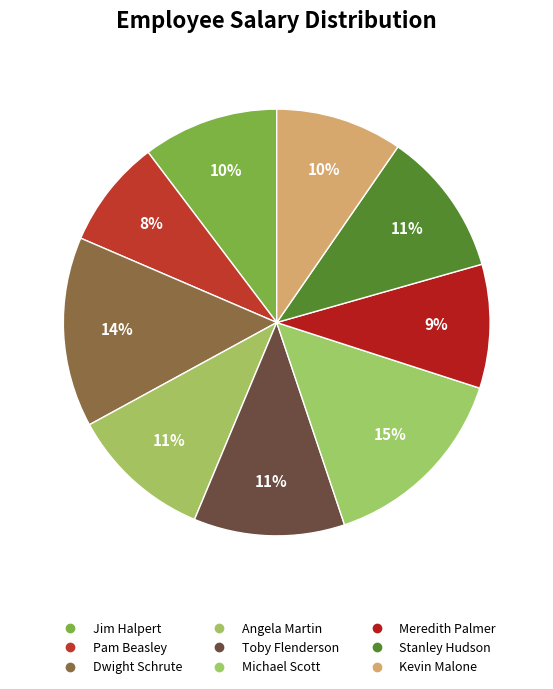

How many segments does this pie chart have?

9